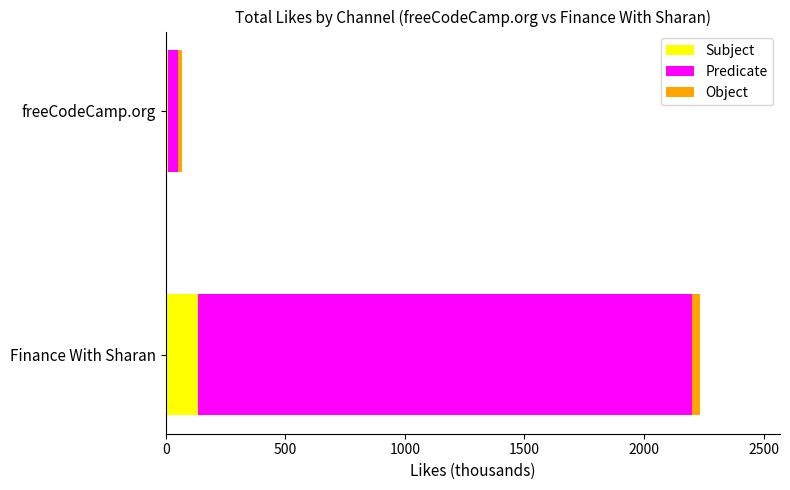

Rank the categories by Subject value from highest to lowest.

Finance With Sharan, freeCodeCamp.org